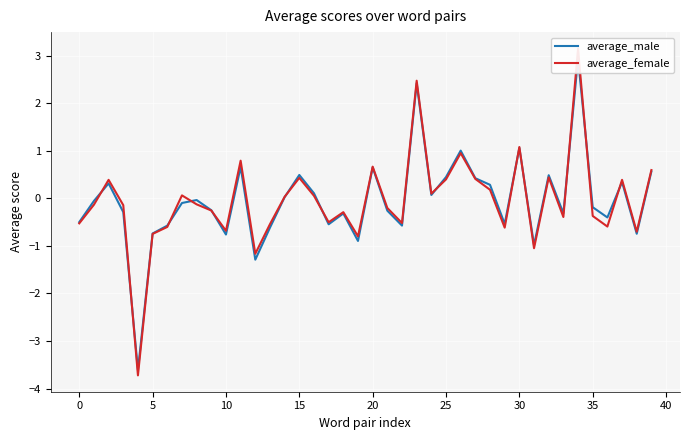

At which category is the sum across all series the highest?

34